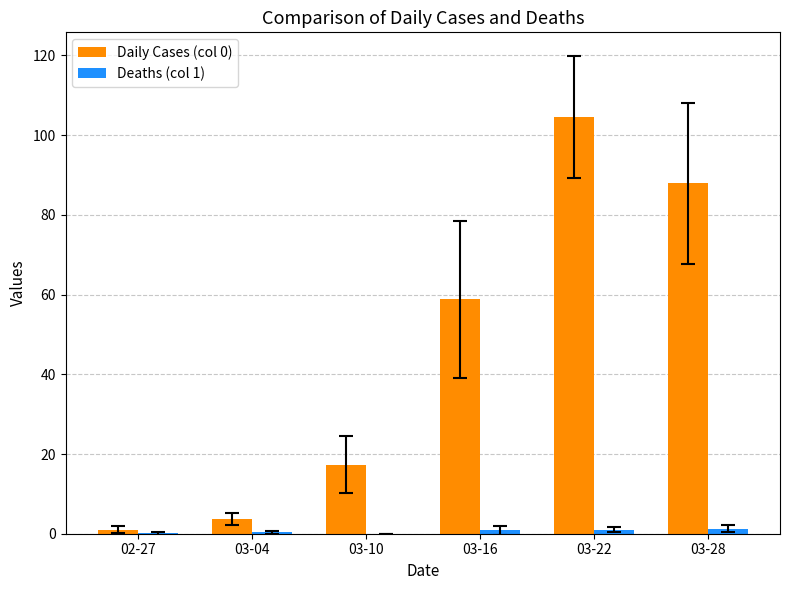

What is the highest value of the Daily Cases (col 0) series?

104.5